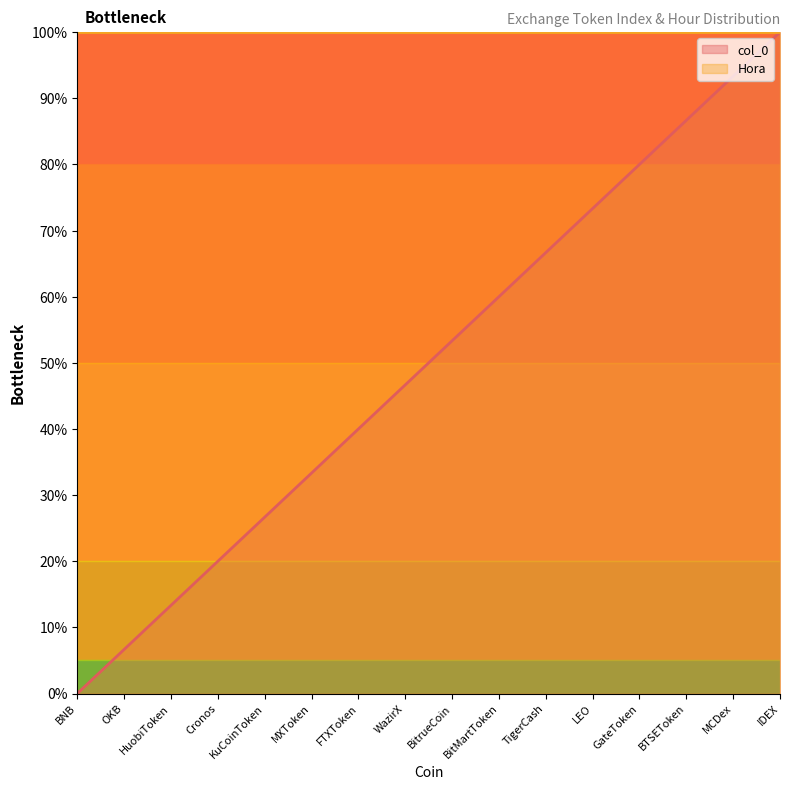

What is the average value?

50.0